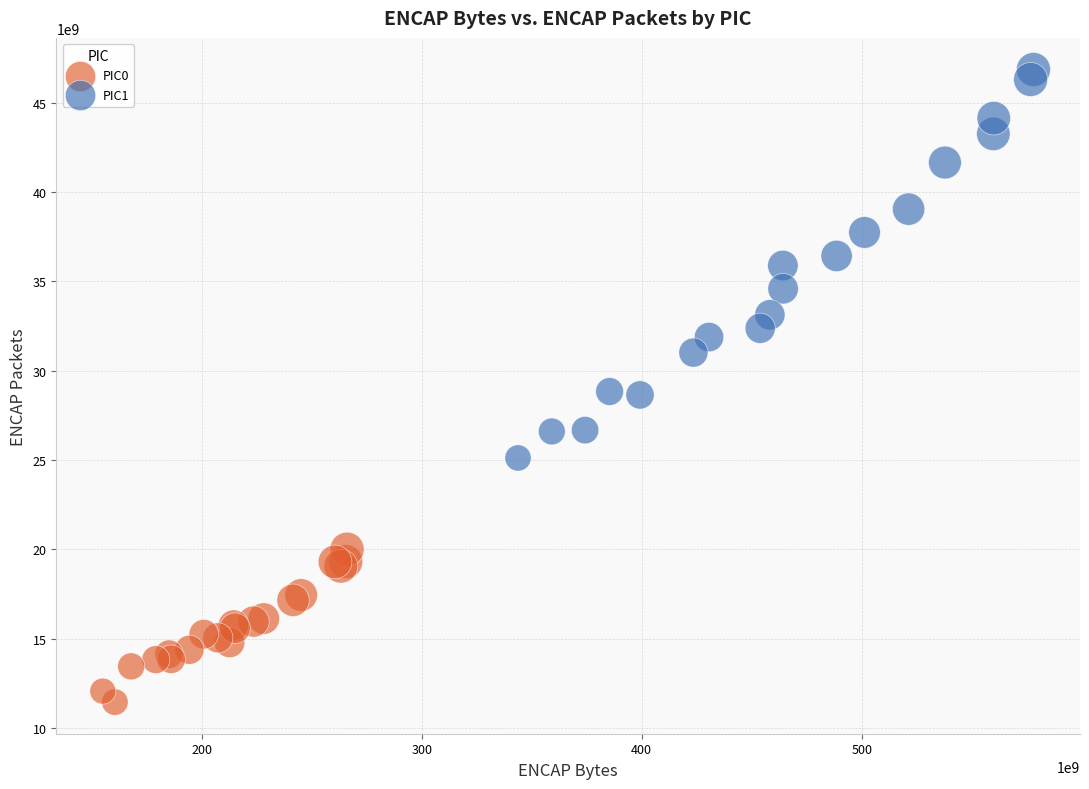

Which series contains the lowest Y value?

PIC0